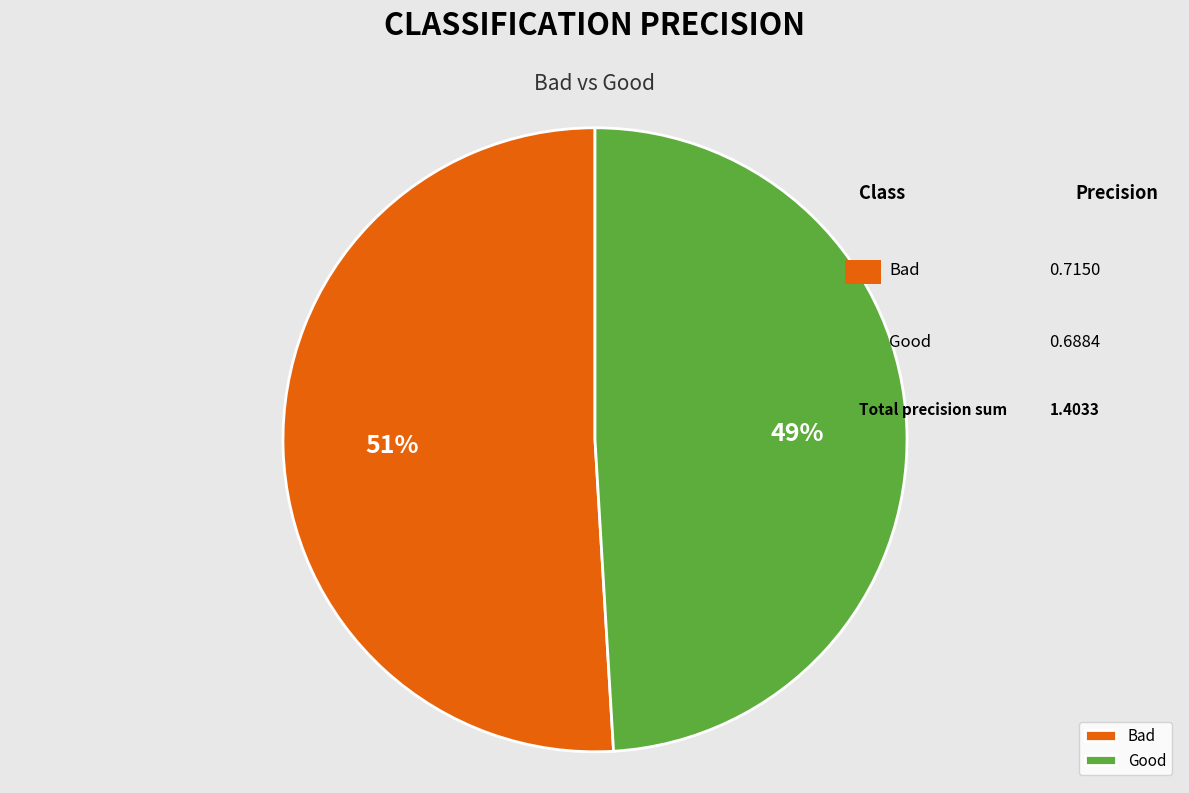

Between Bad and Good, which is larger?

Bad